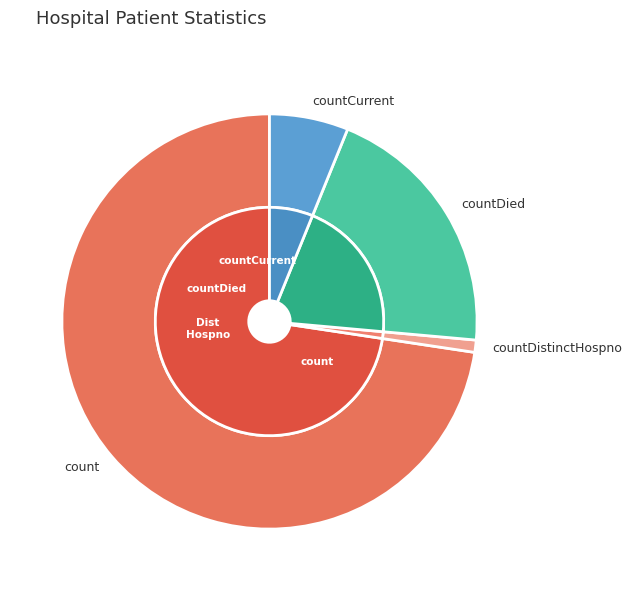

Which slice represents more than half of the pie?

count